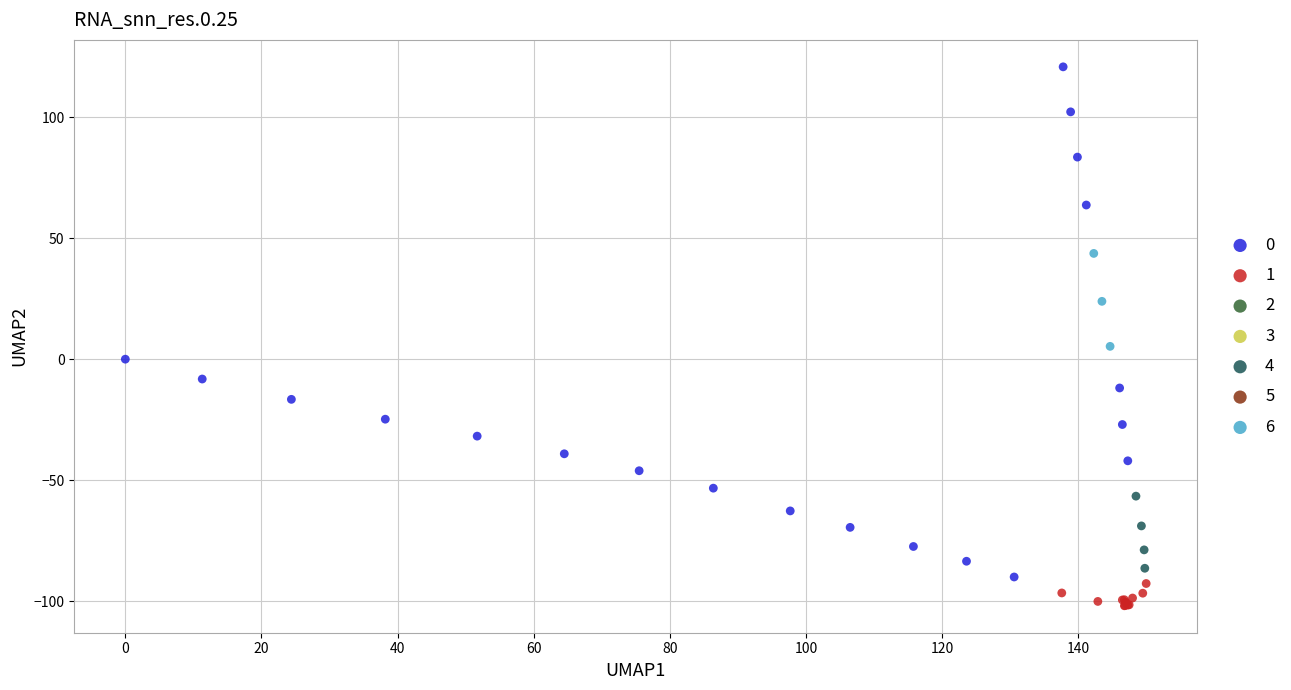

Which series contains the highest Y value?

0